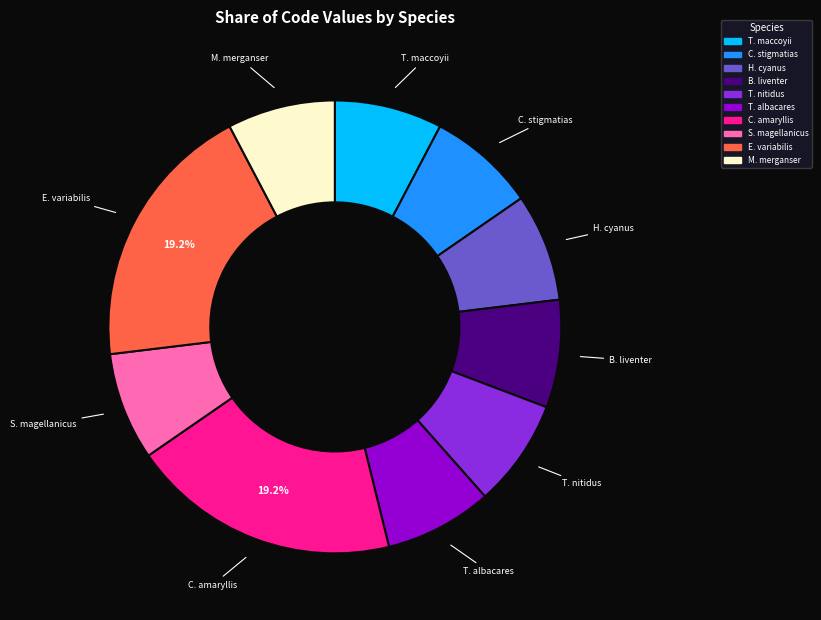

How many segments does this pie chart have?

10